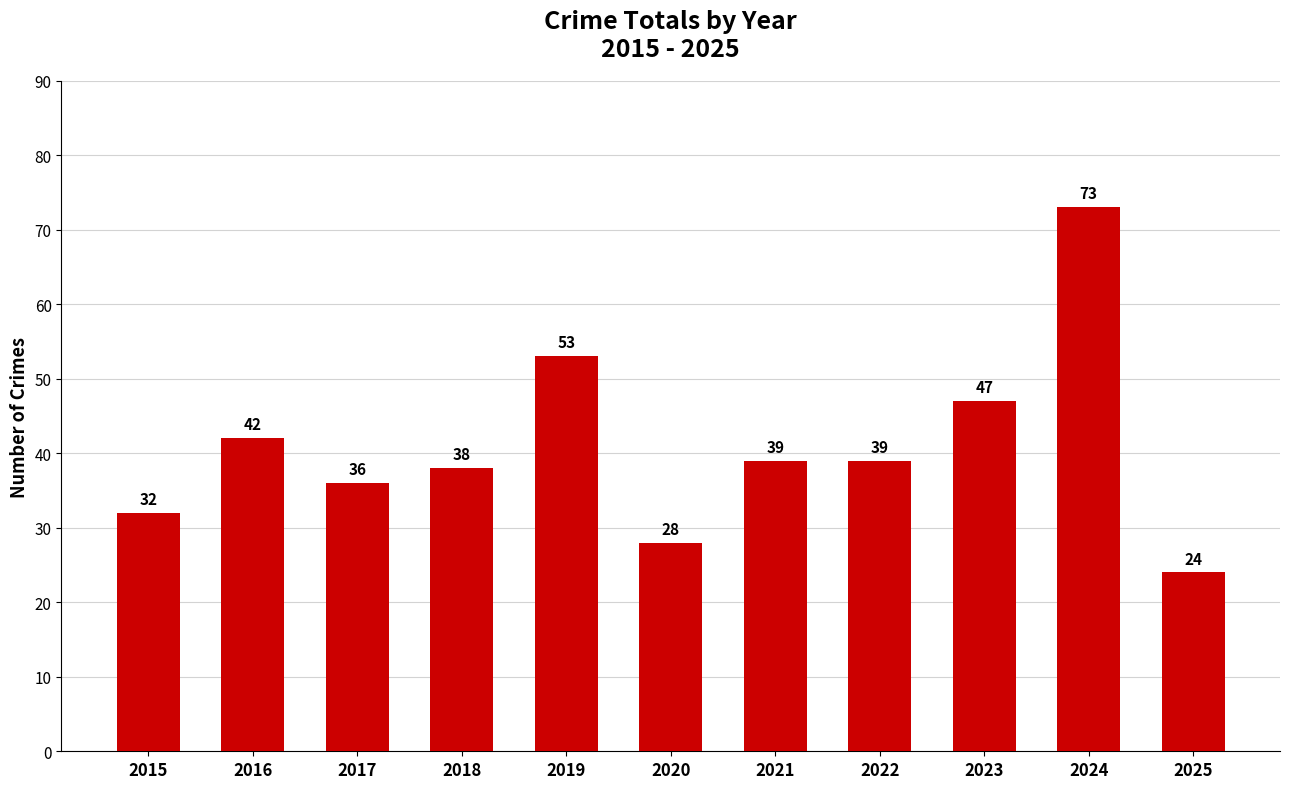

How many categories are shown in the chart?

11